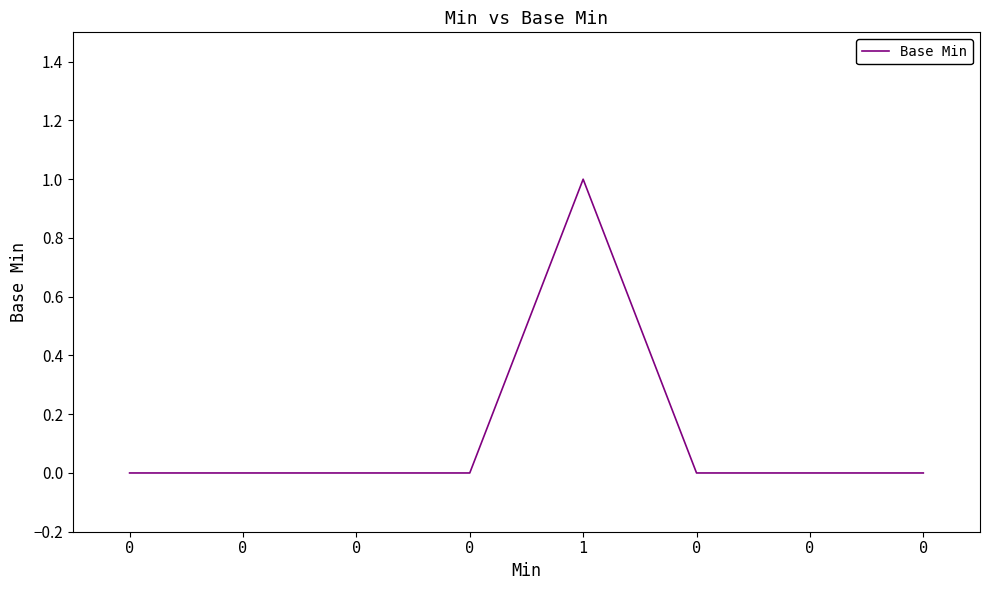

How many series are shown in this chart?

1